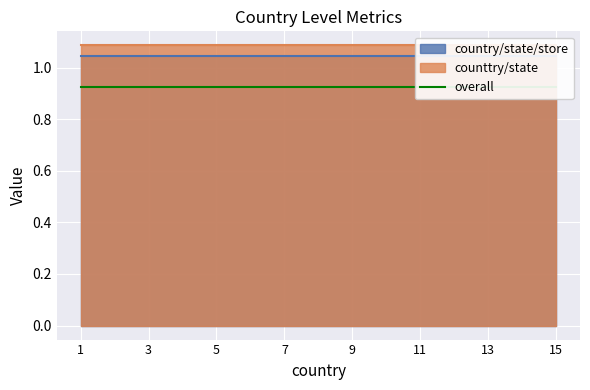

Between 0.7734549397578538 and 0.7734549397578538, which series saw the biggest shift?

country/state/store